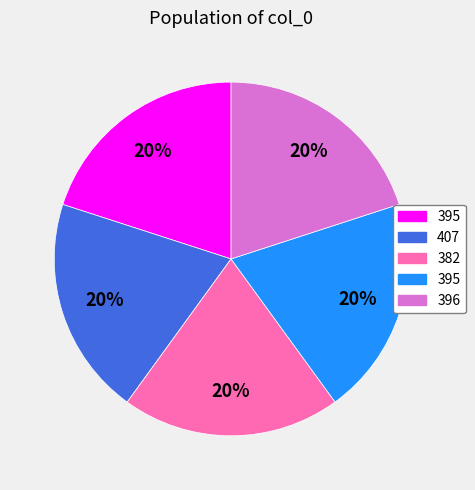

Is there any slice that represents more than half of the pie?

No